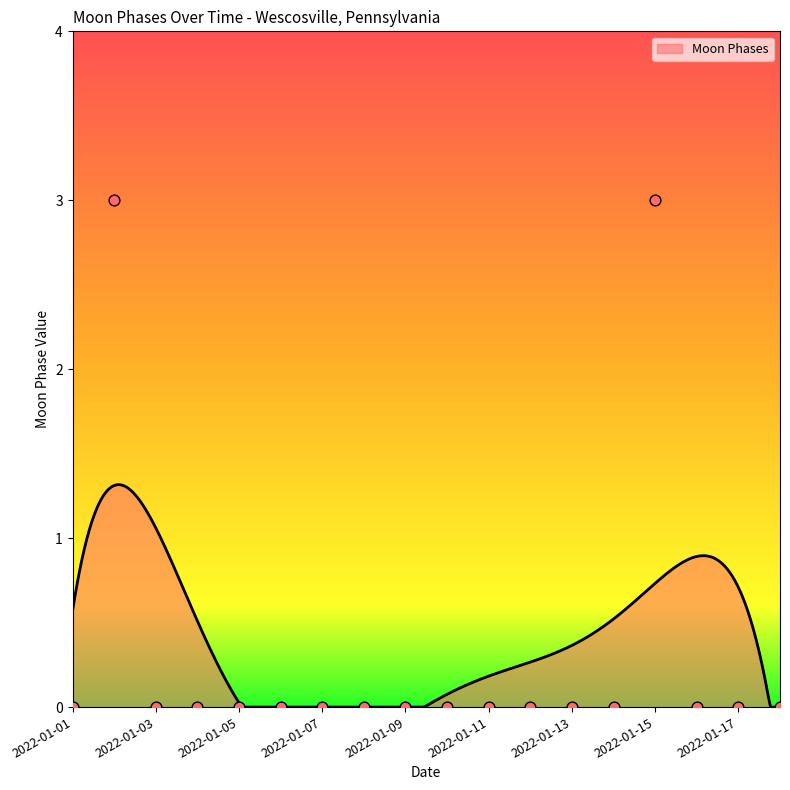

Which has a higher value, 2022-01-08 or 2022-01-03?

2022-01-08